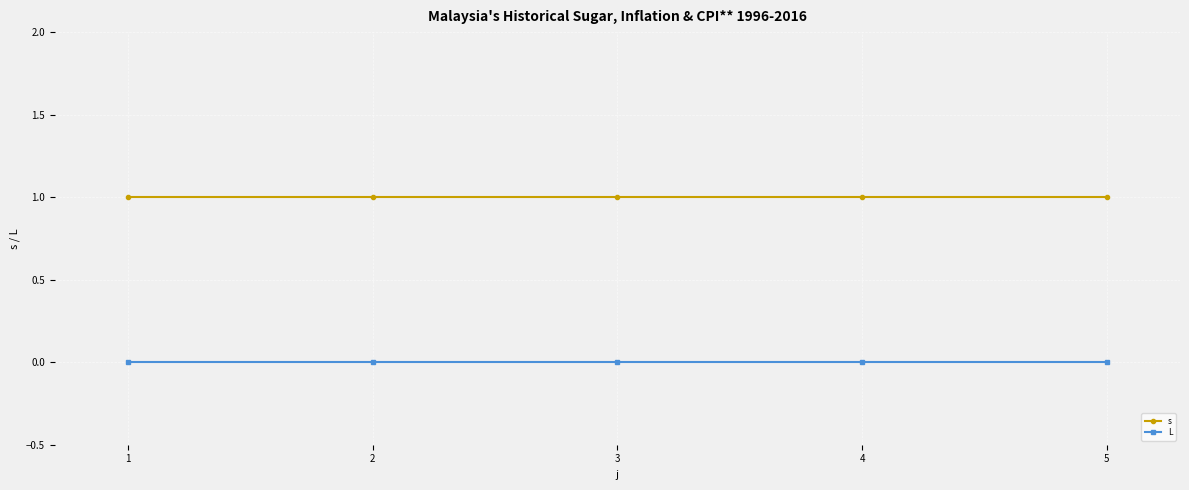

What is the sum of all s values?

5